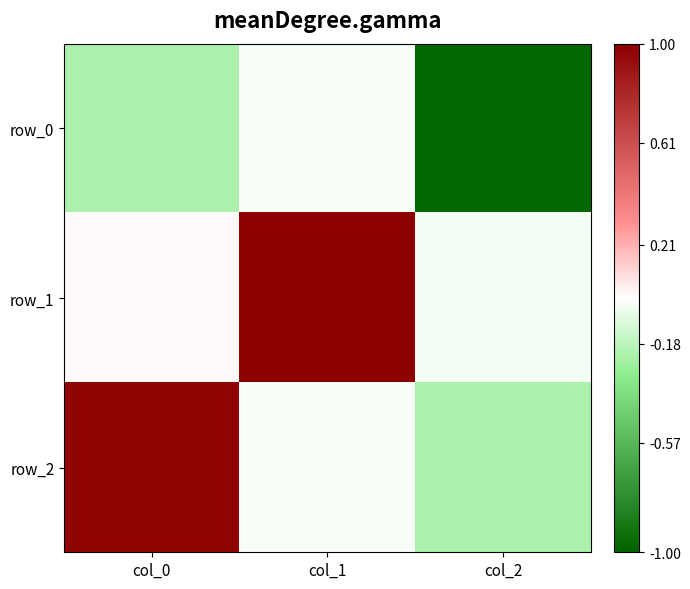

How many data points in row_1 are less than 0?

1